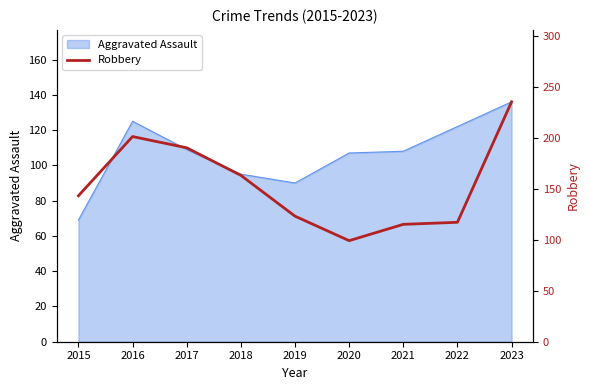

Read the value at 2017, to the nearest 10.

190